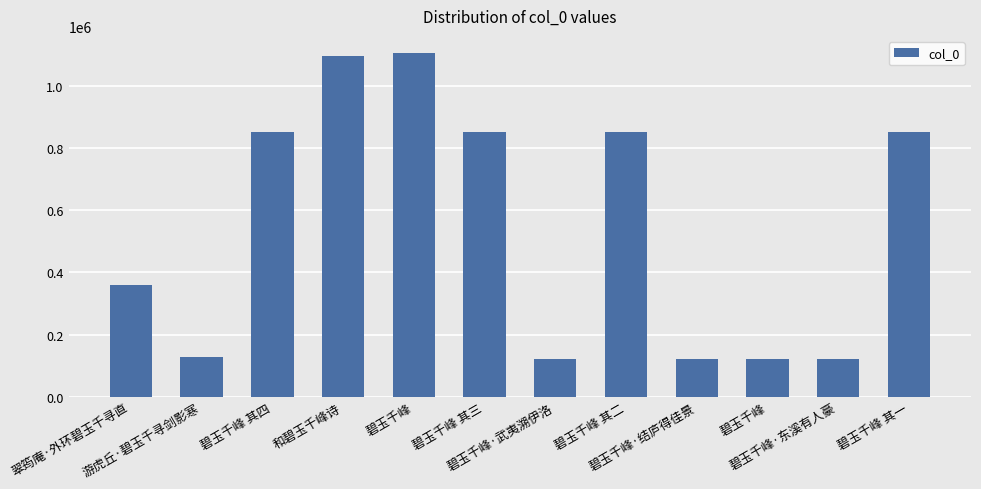

What is the average value?

548718